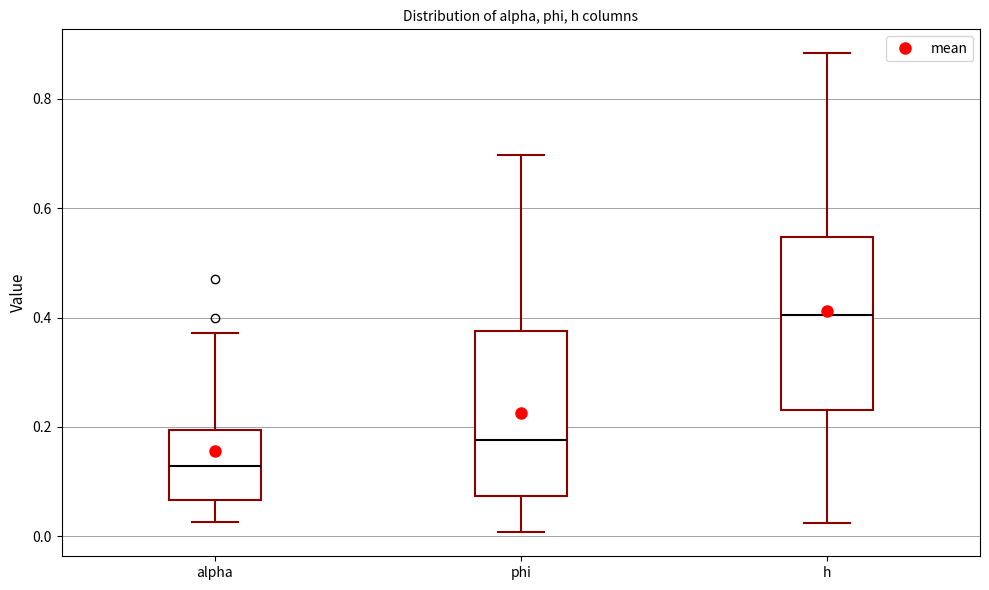

Reading left to right, transcribe this box plot: for each box, give where its median line is, the range the box spans, and where its two whiskers end, as read against the y-axis. The values are not printed on the chart, so give them approximately, as read against the axis.

alpha: median 0.12, box 0.06 to 0.20, whiskers 0.02 to 0.38
phi: median 0.18, box 0.08 to 0.38, whiskers 0.00 to 0.70
h: median 0.40, box 0.24 to 0.54, whiskers 0.02 to 0.88